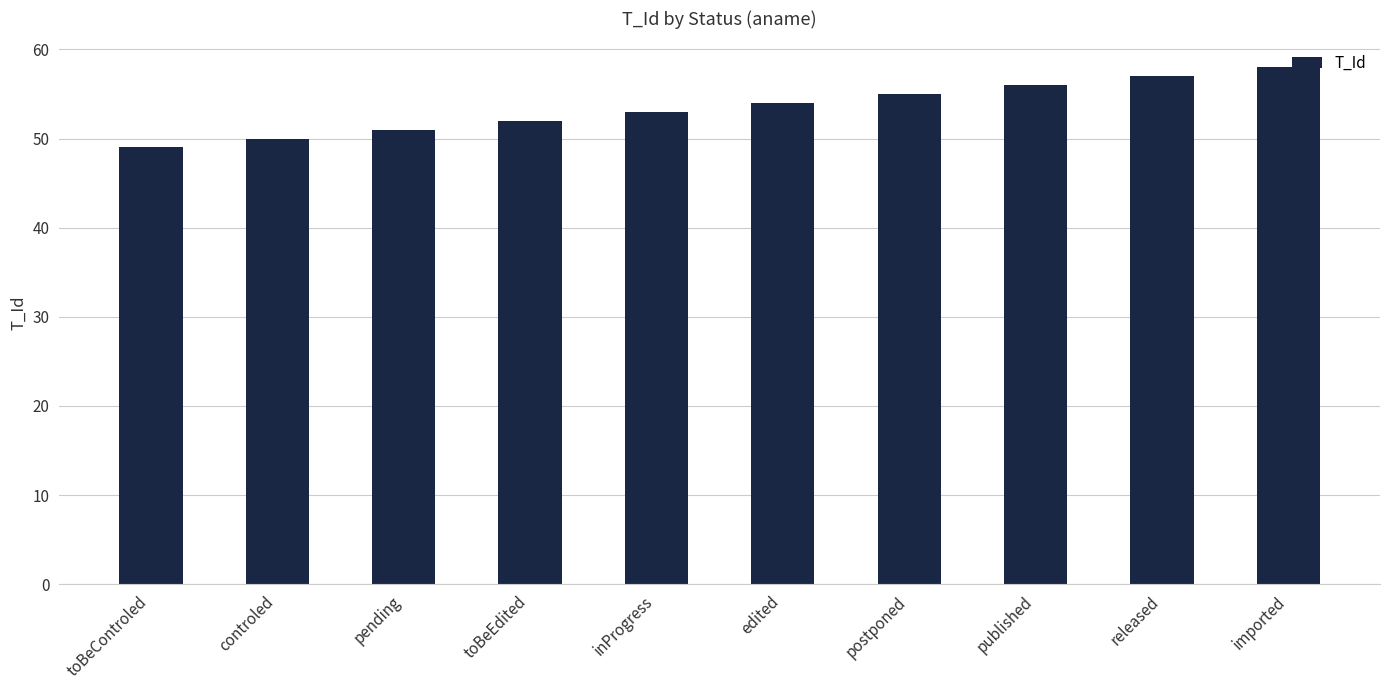

What is the label of the 2nd bar from the left?

controled